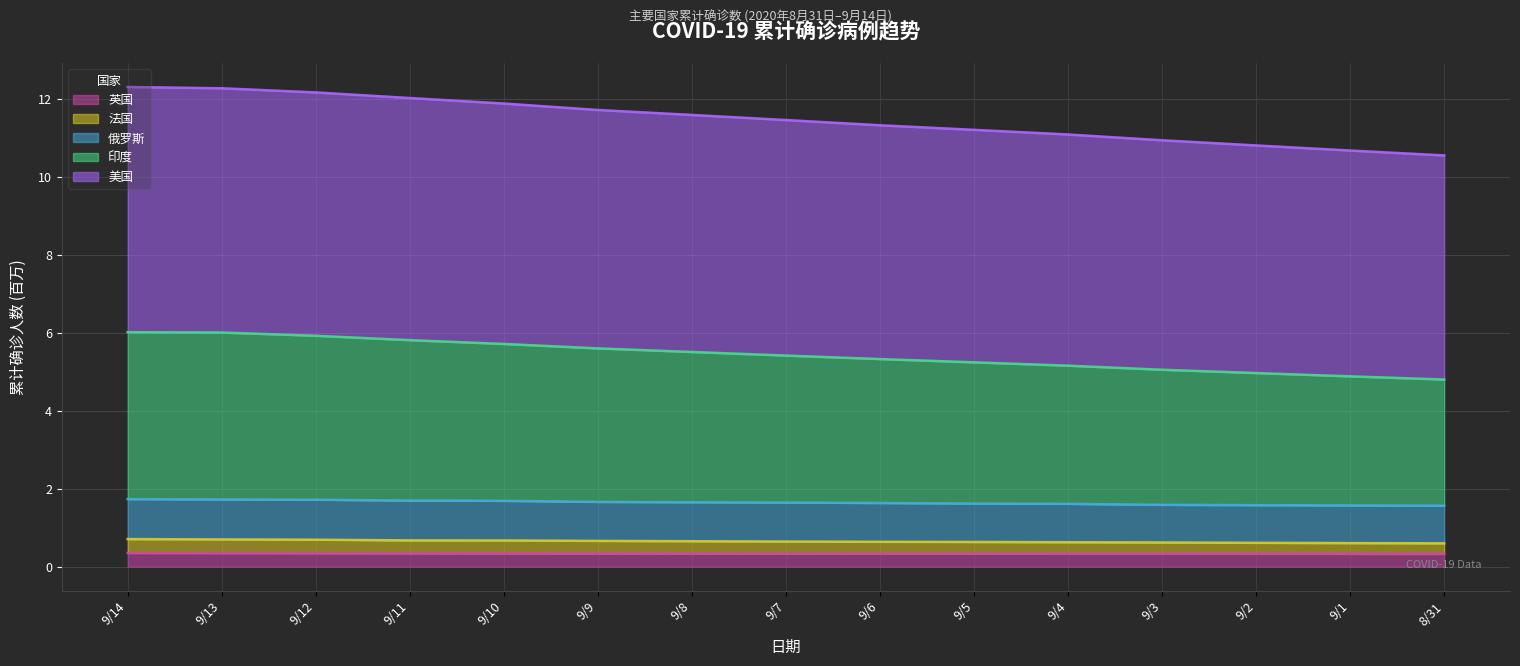

Does the chart display data point markers on the line(s)?

No